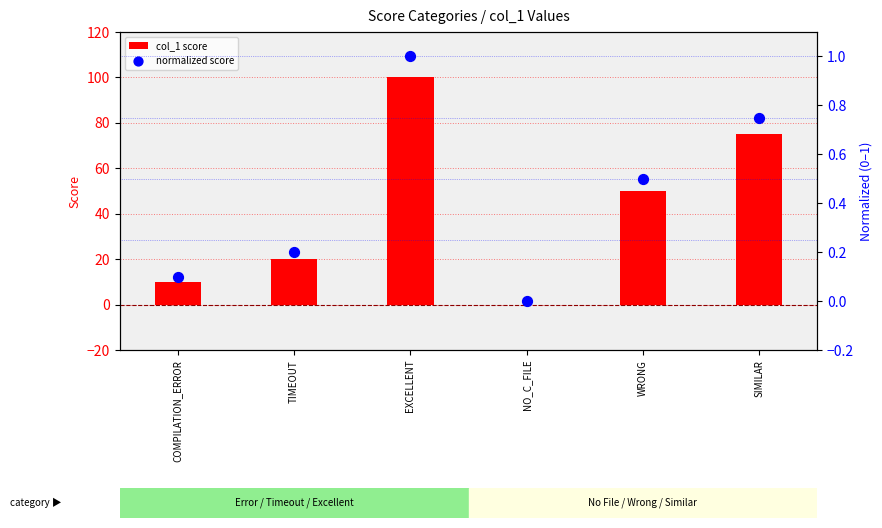

At which category is the sum across all series the highest?

EXCELLENT